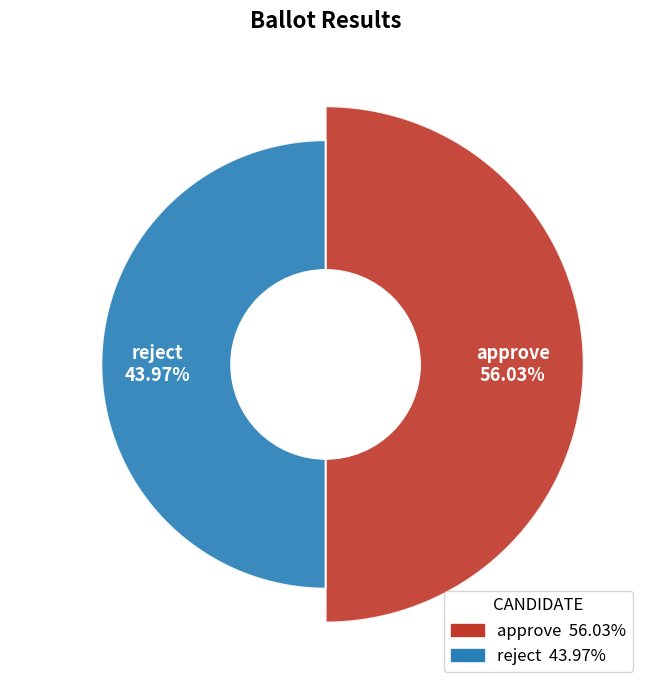

Which category accounts for the majority?

approve